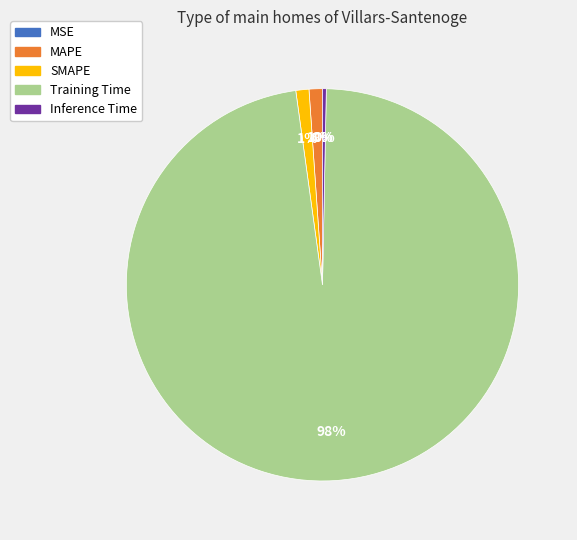

Is the sum of Inference Time and SMAPE greater than half?

No